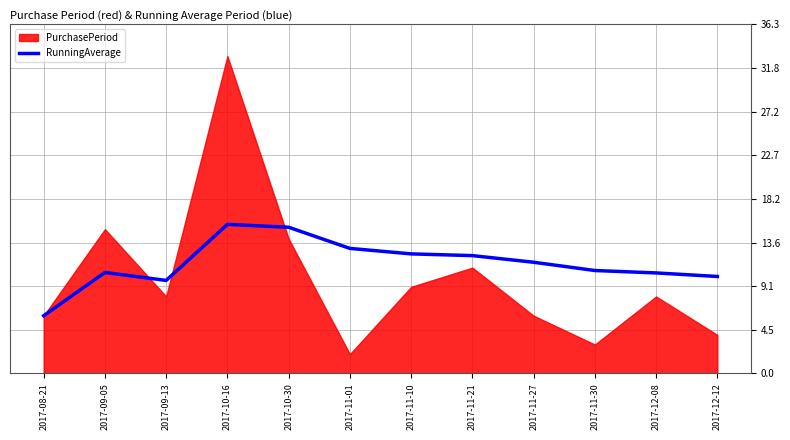

True or false: the data shows 19.5 at 2017-11-27.

False